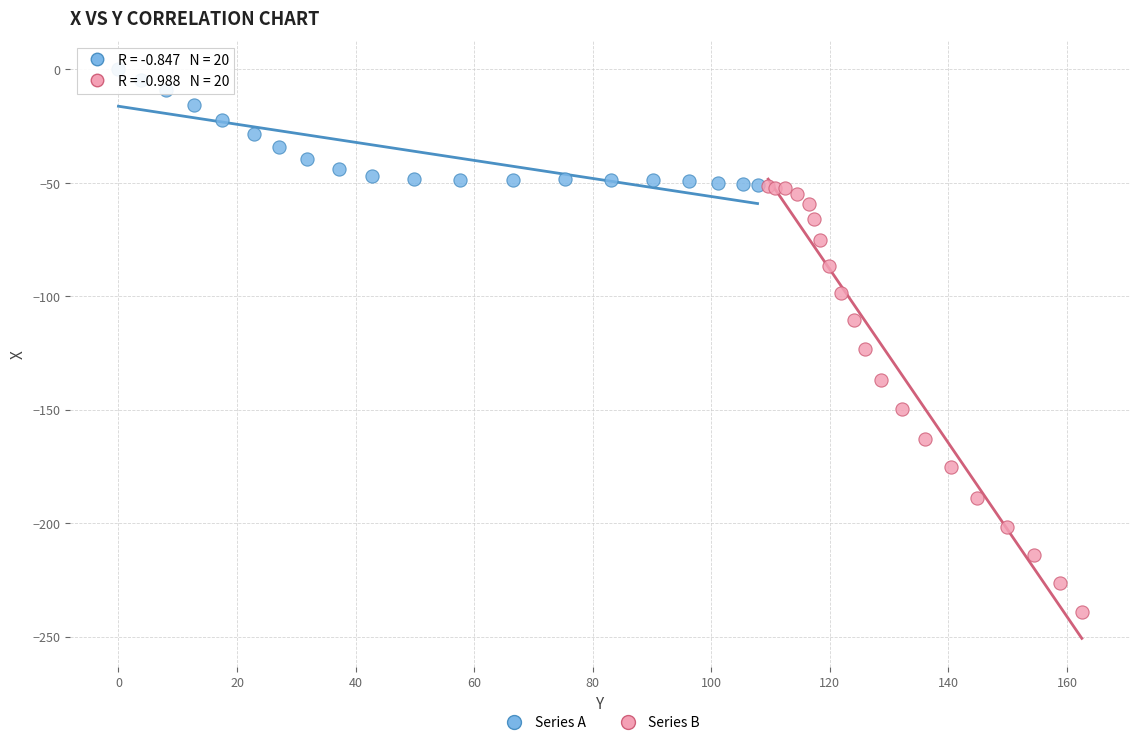

Which series contains the highest Y value?

Series A